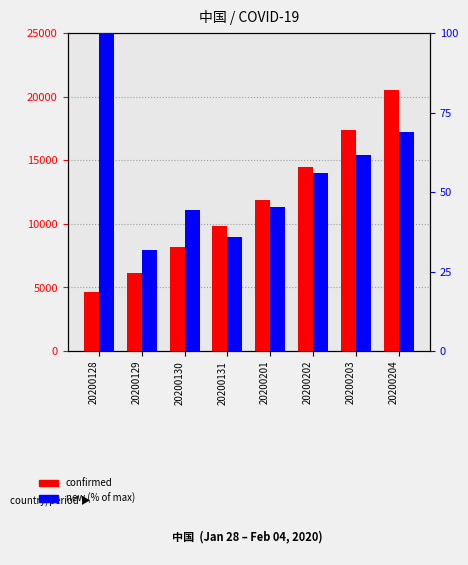

Where does the confirmed series first go above 11901?

20200202